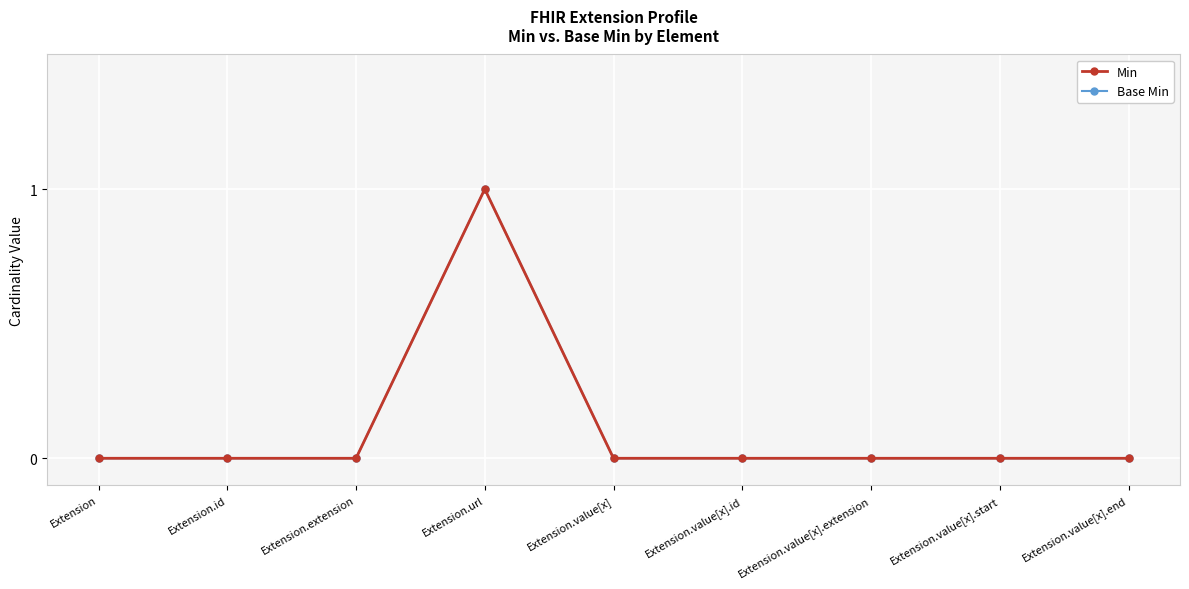

Is this an area chart (filled region under the line)?

No